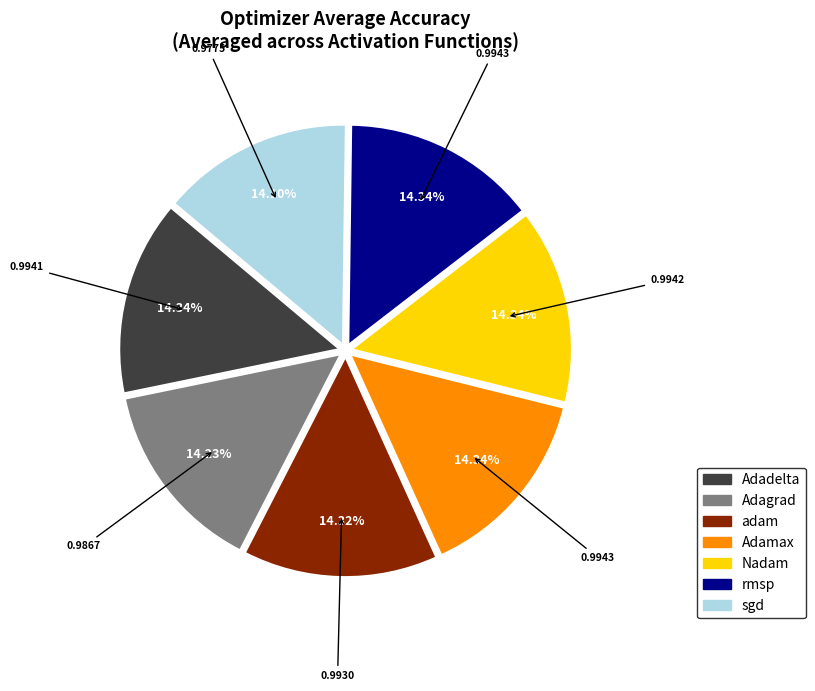

How much of the chart is everything except Adamax?

85.7%